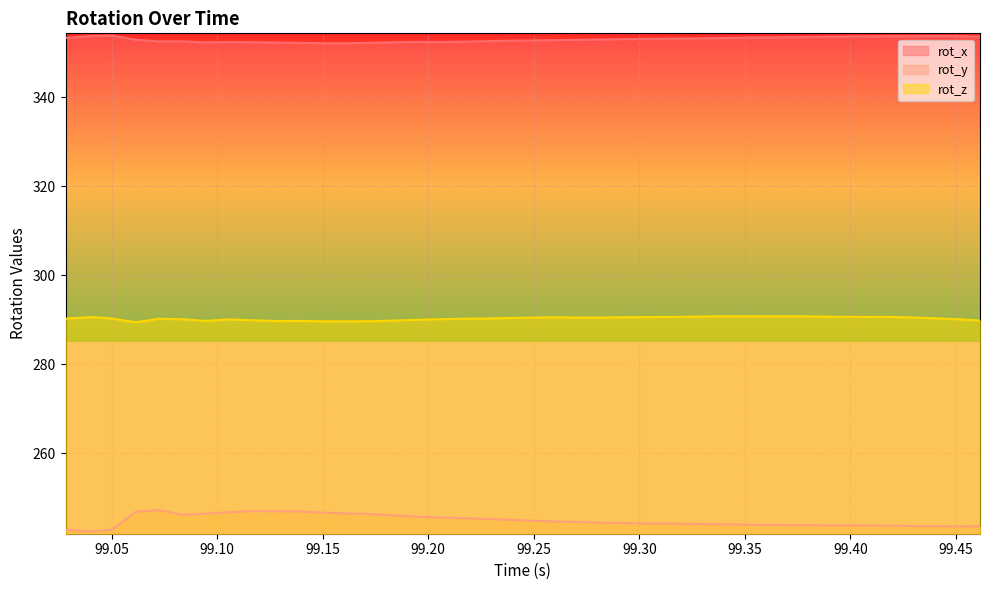

The rot_y series shows 145.3 at 99.12778. True or false?

False